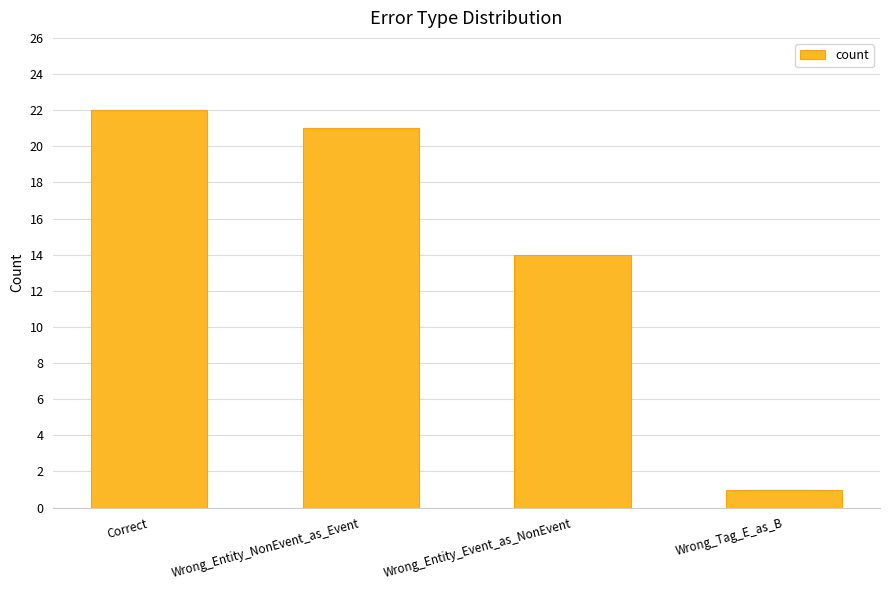

Rank the categories by value from lowest to highest.

Wrong_Tag_E_as_B, Wrong_Entity_Event_as_NonEvent, Wrong_Entity_NonEvent_as_Event, Correct